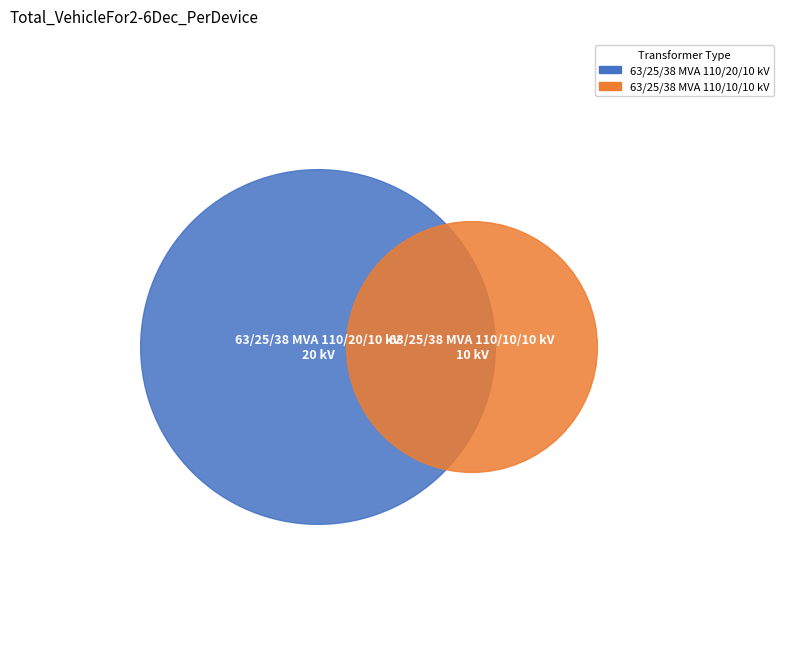

What is the change in value from 63/25/38 MVA 110/20/10 kV to 63/25/38 MVA 110/10/10 kV?

-10